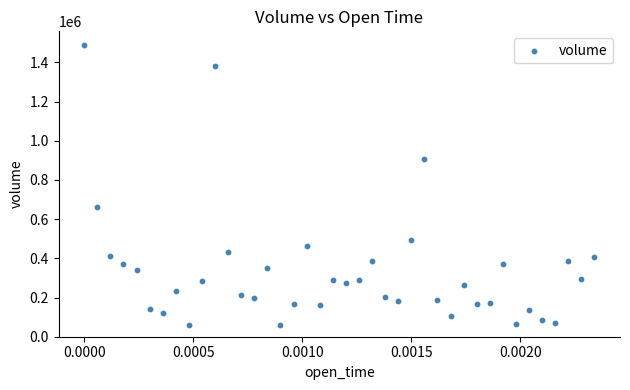

What Y value in the scatter plot is closest to 772520?

662559